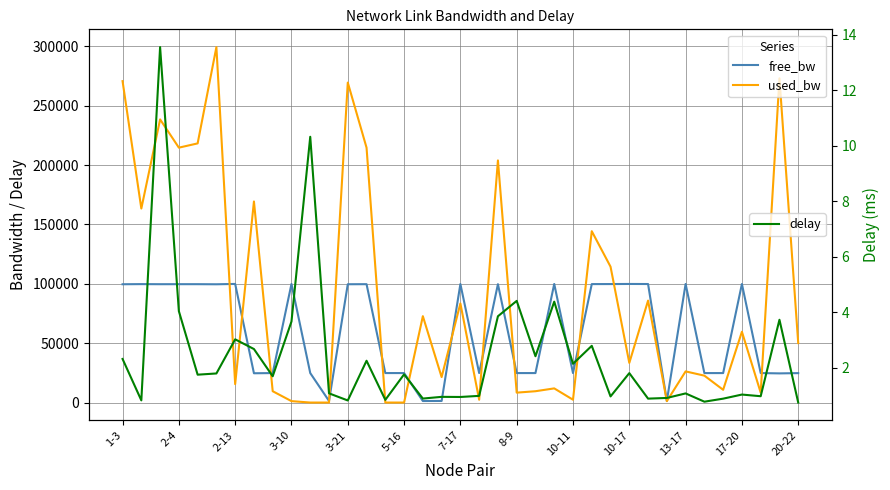

Is this an area chart (filled region under the line)?

No